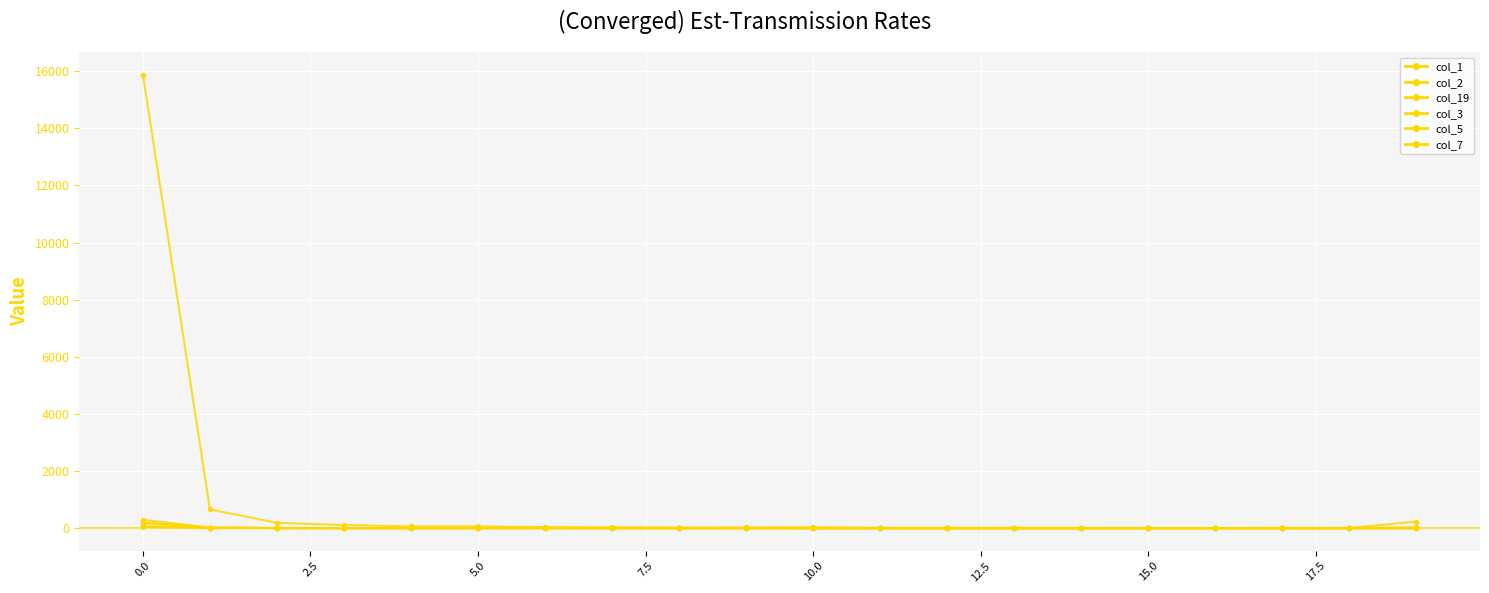

True or false: col_5 has more than 1 interior local peaks.

False